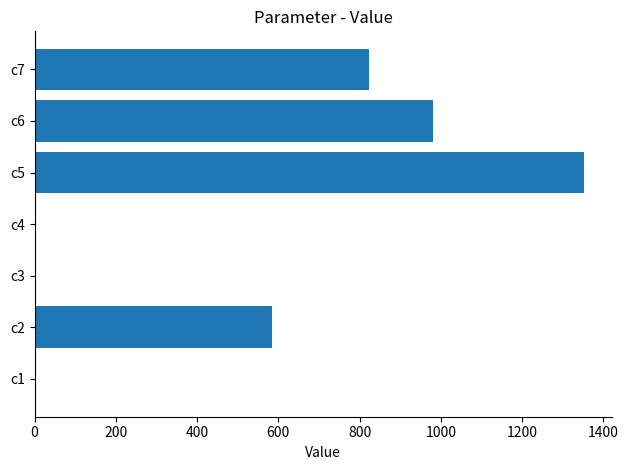

Approximately how many times larger is the value at c7 compared to c5?

0.6